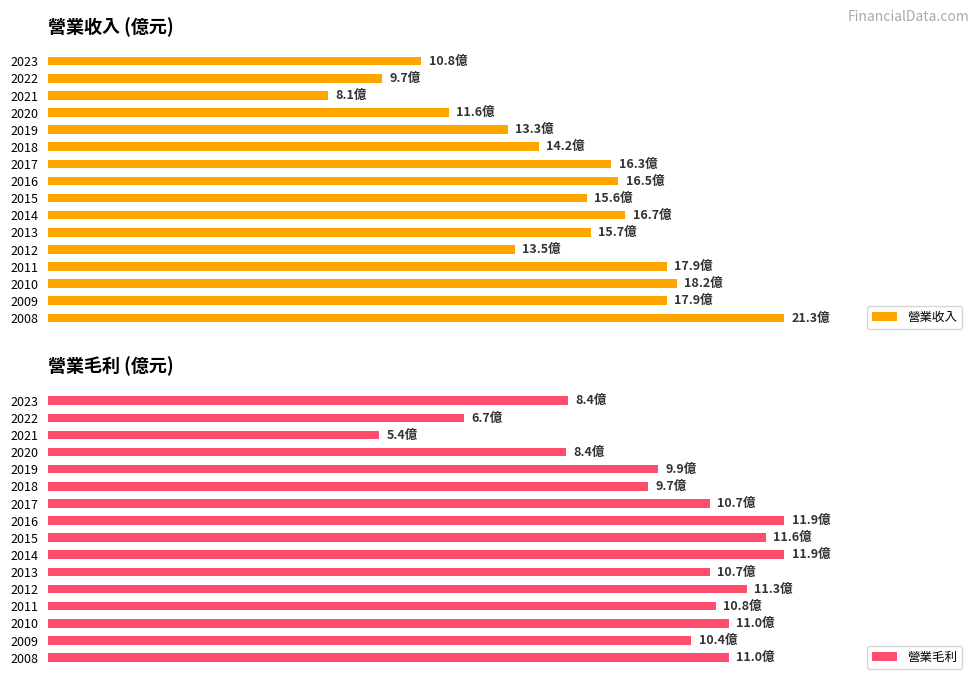

Is it true that 營業收入 equals 25.2 at 2018?

False